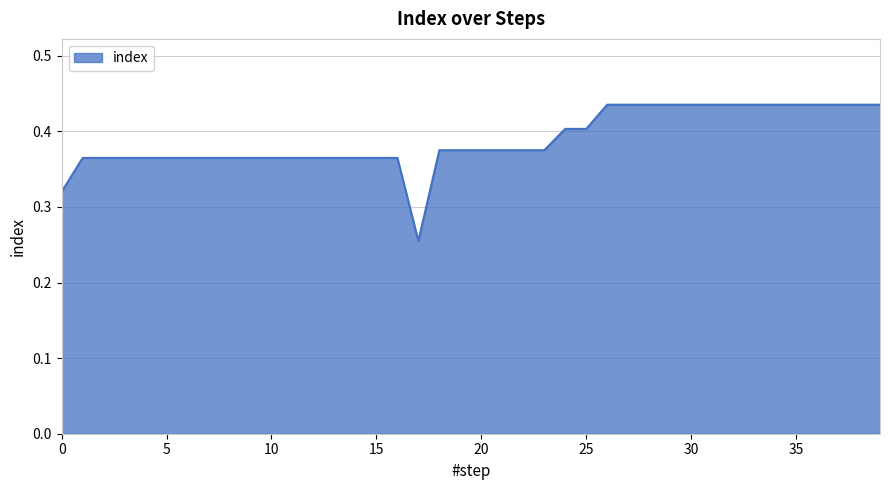

At which category does the chart reach its peak across all series?

26